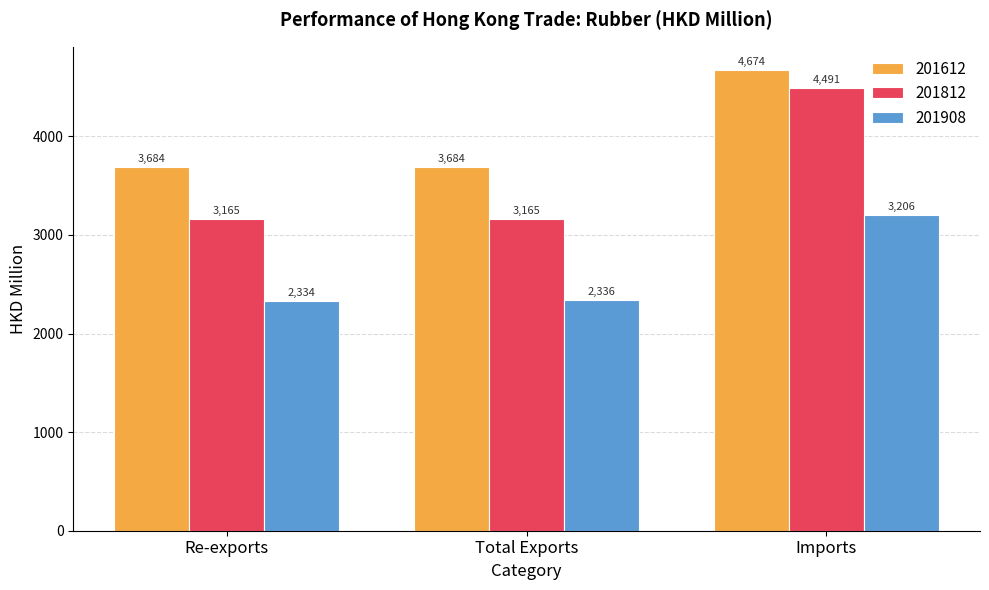

List the series in order of their overall mean, lowest first.

201908, 201812, 201612